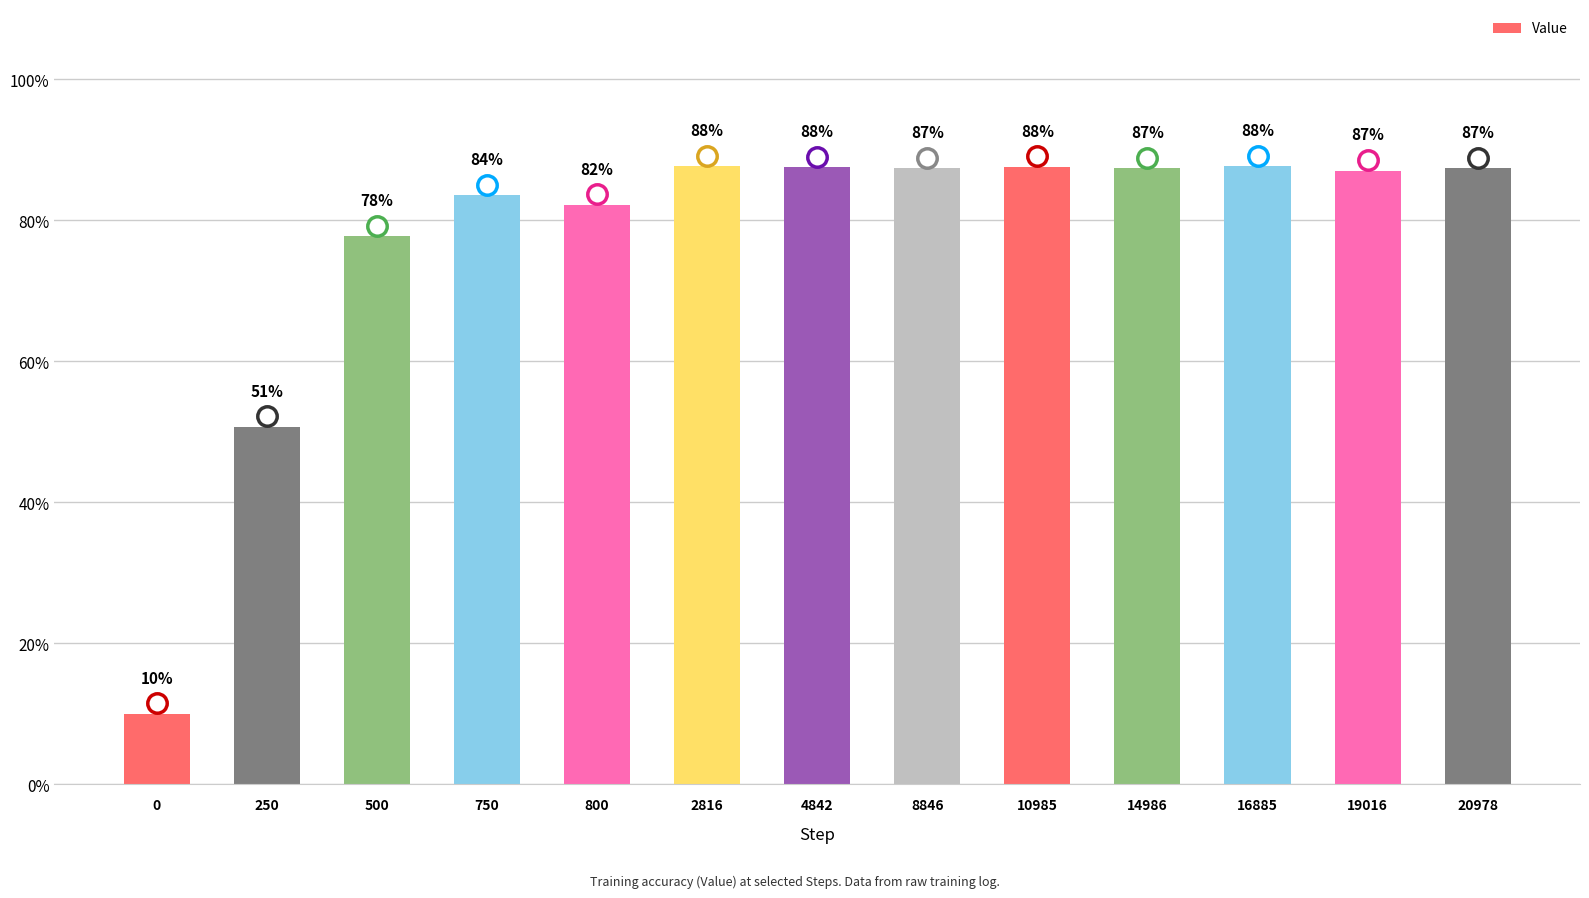

What is the difference between the second highest and minimum values?

0.8